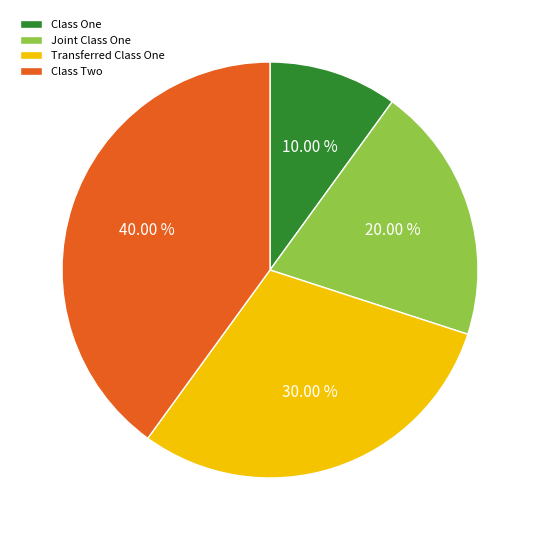

What is the largest slice in the pie chart?

Class Two